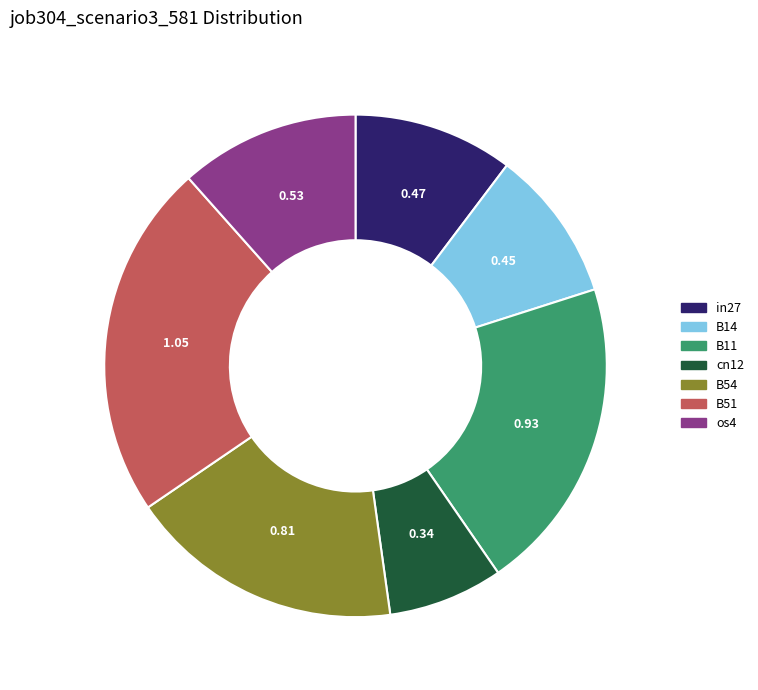

Is there a majority slice in this chart?

No